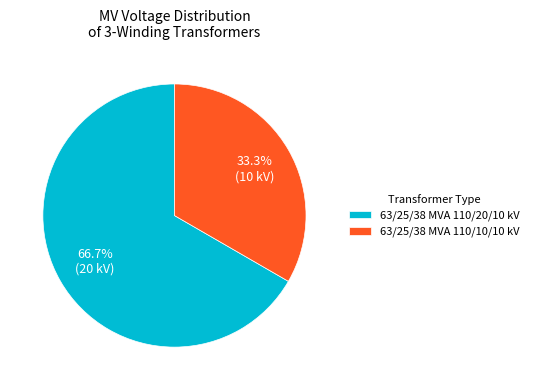

Count the number of slices in the pie.

2